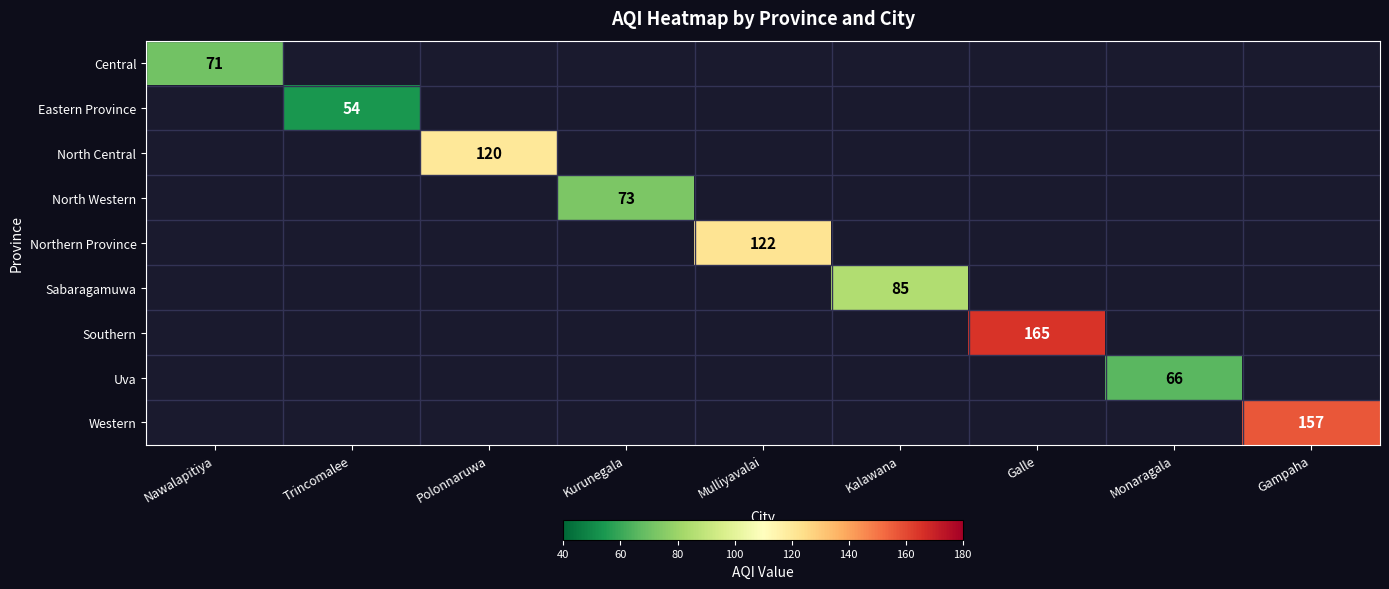

The Northern Province series shows 57 at Mulliyavalai. True or false?

False